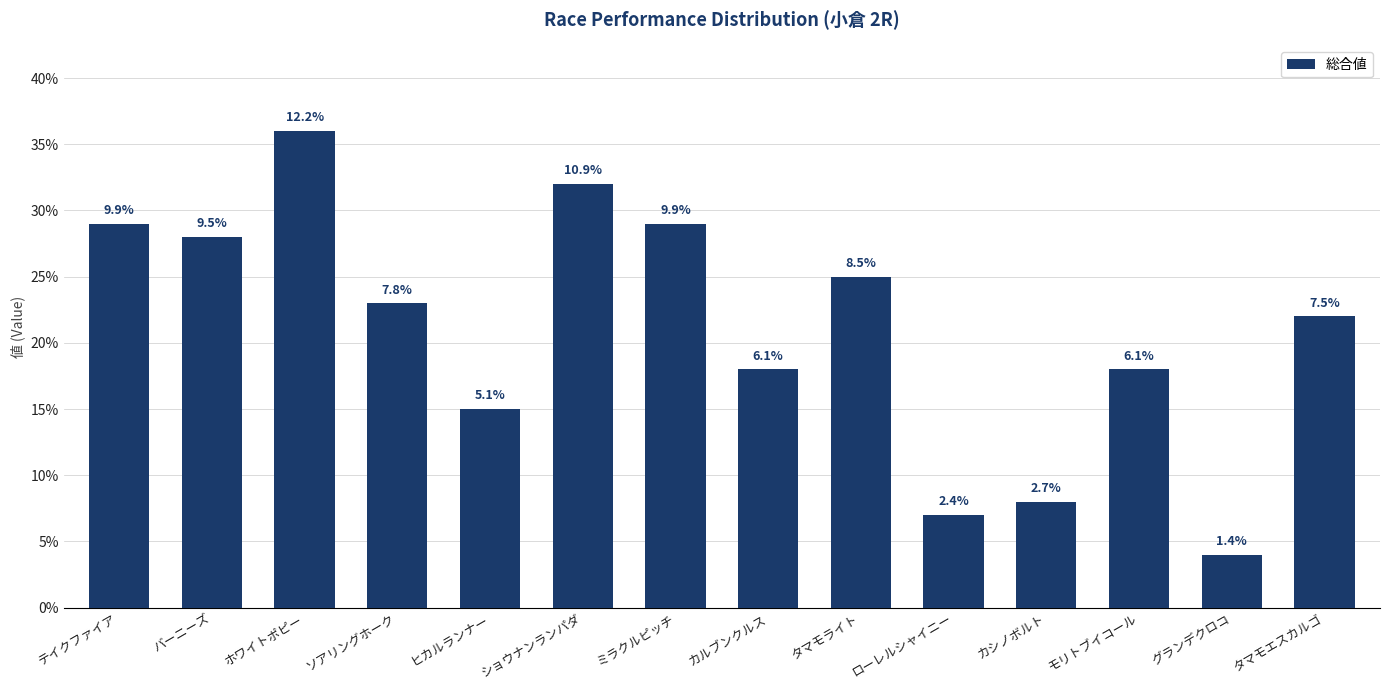

Does the chart contain any negative values?

No